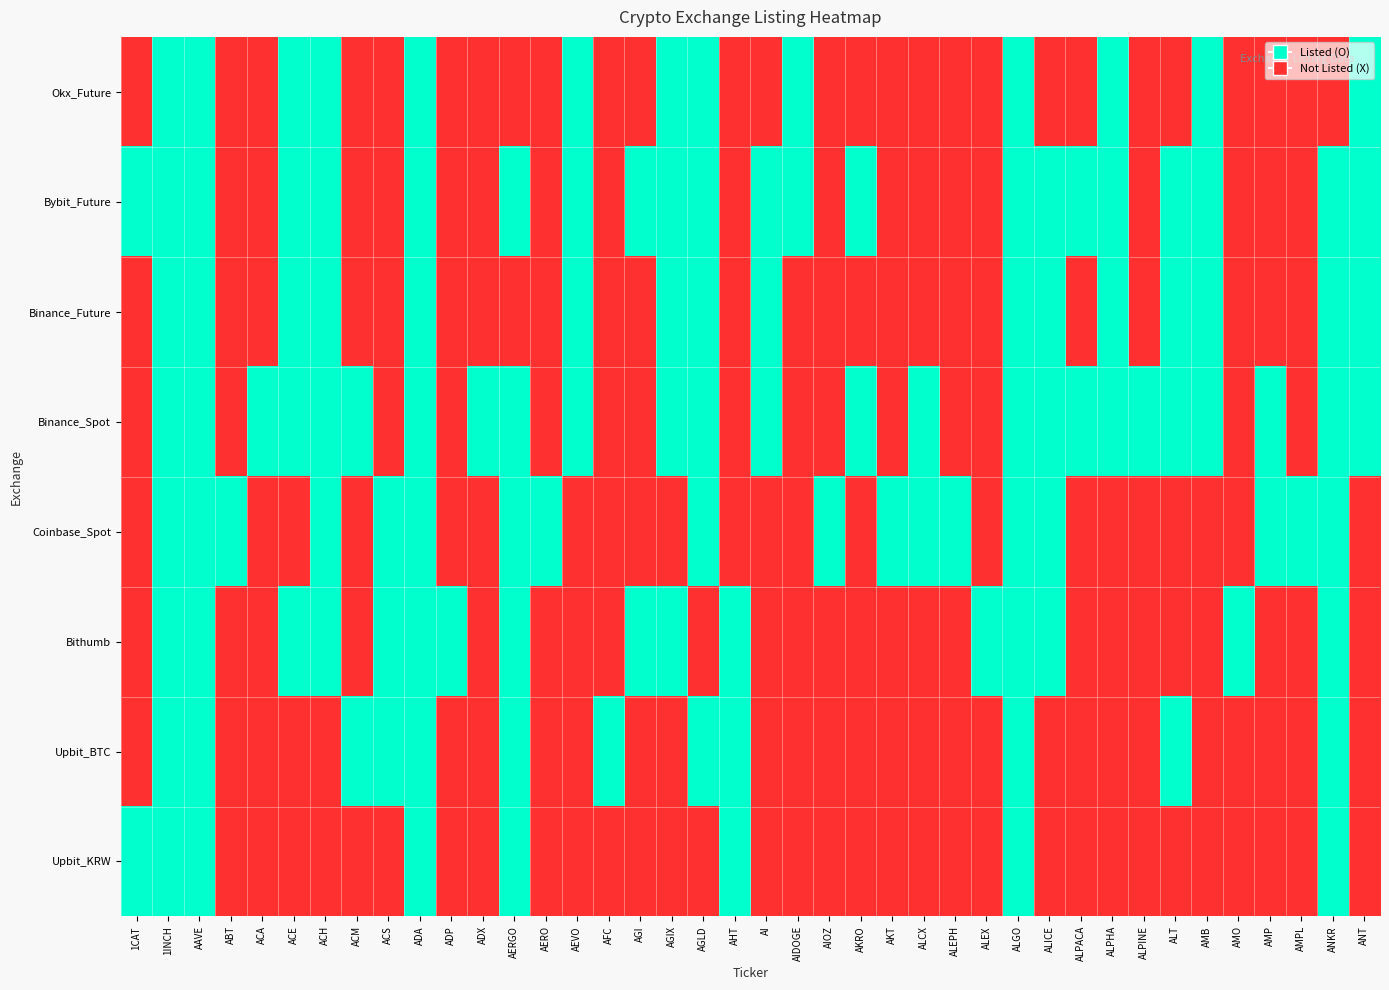

How many categories are shown in the chart?

40